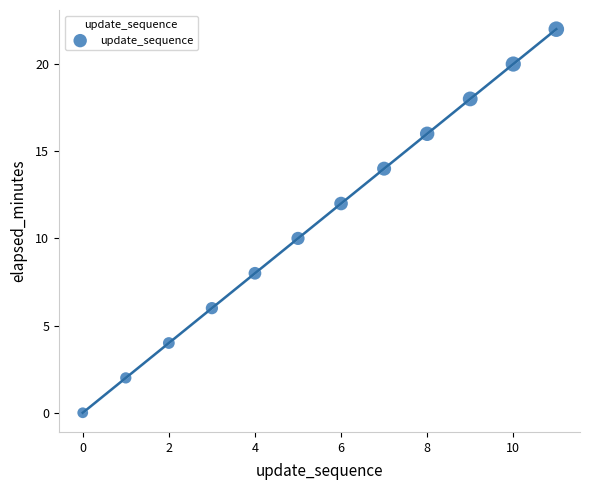

What is the range of Y values (max minus min)?

22